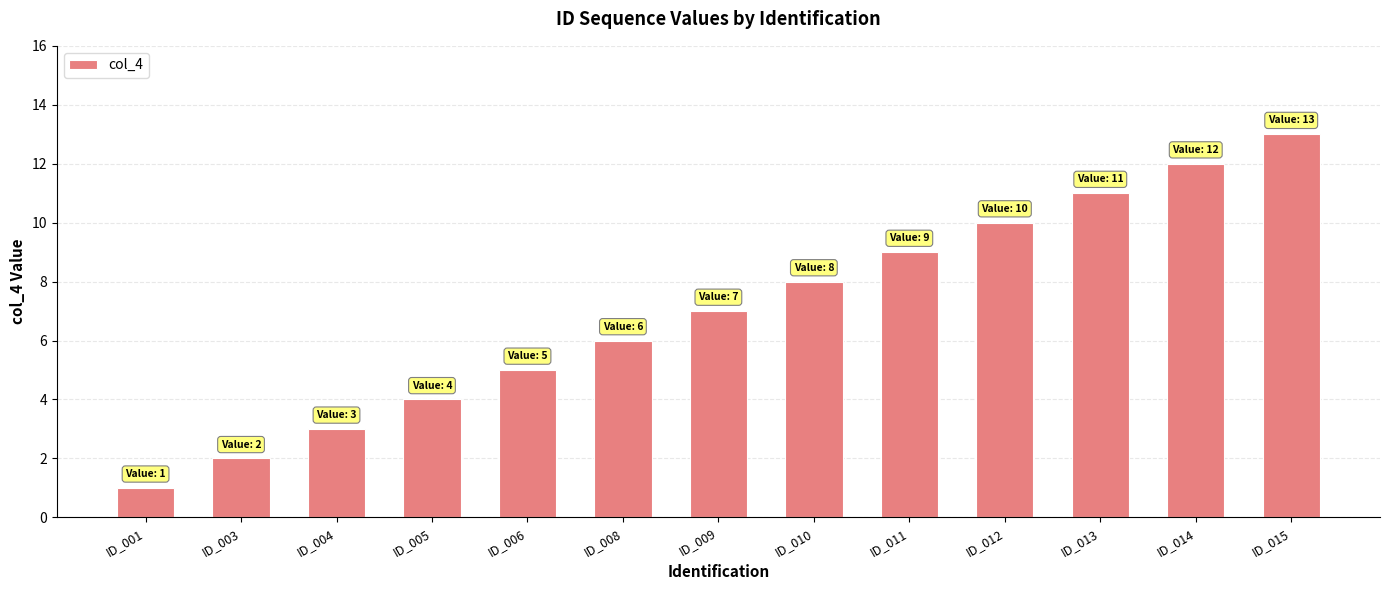

Read the value at ID_015, to the nearest 10.

10